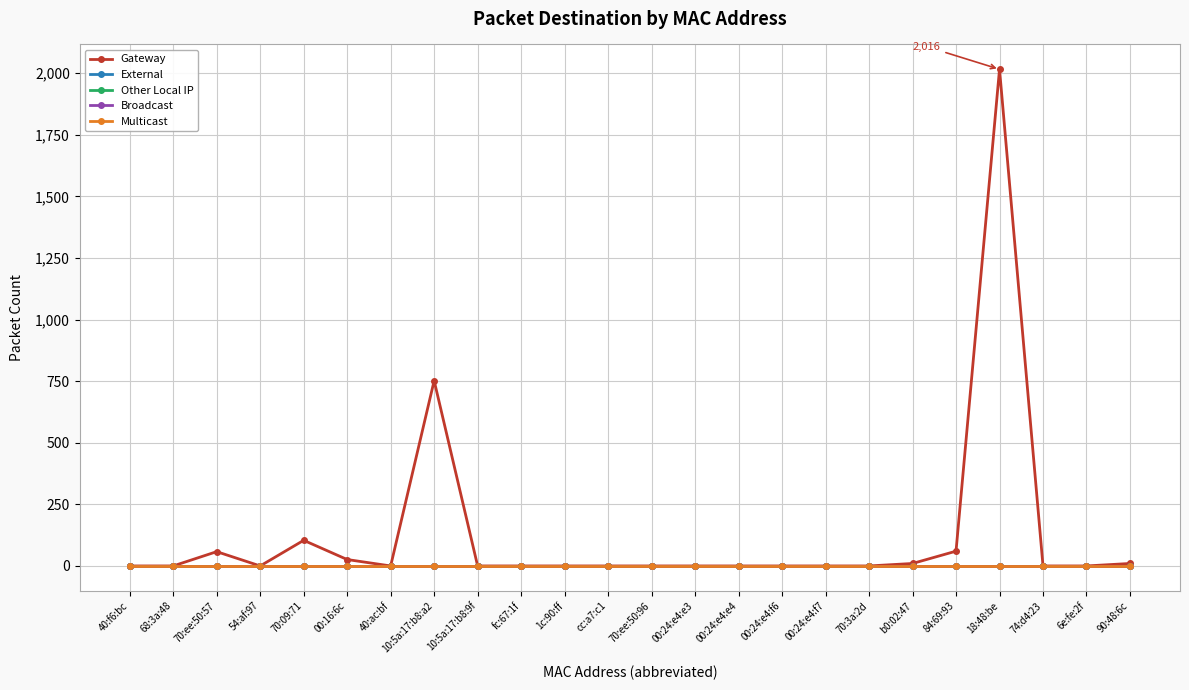

Rank the categories by Gateway value from lowest to highest.

40:f6:bc, 68:3a:48, 54:af:97, 40:ac:bf, 10:5a:17:b8:9f, fc:67:1f, 1c:90:ff, cc:a7:c1, 70:ee:50:96, 00:24:e4:e3, 00:24:e4:e4, 00:24:e4:f6, 00:24:e4:f7, 70:3a:2d, 74:d4:23, 6e:fe:2f, b0:02:47, 90:48:6c, 00:16:6c, 70:ee:50:57, 84:69:93, 70:09:71, 10:5a:17:b8:a2, 18:48:be